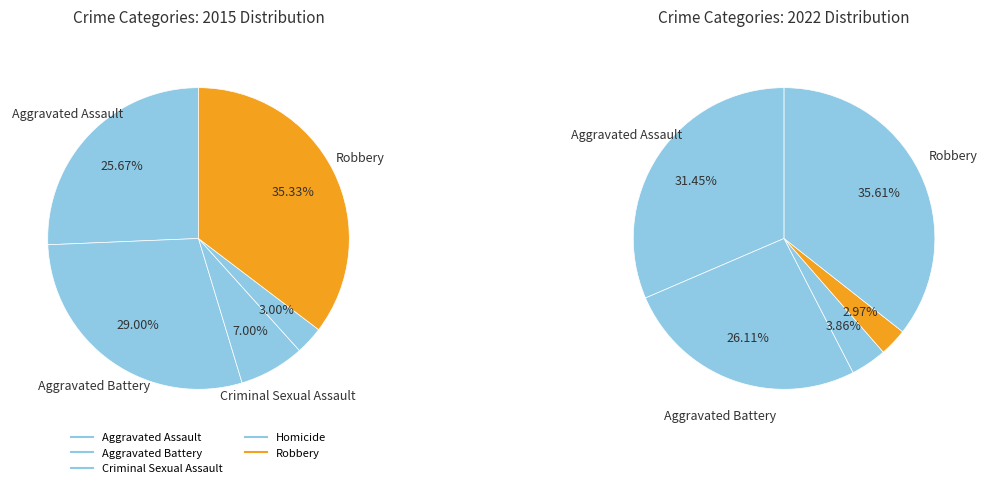

Rank the categories by value from lowest to highest.

Homicide, Criminal Sexual Assault, Aggravated Assault, Aggravated Battery, Robbery